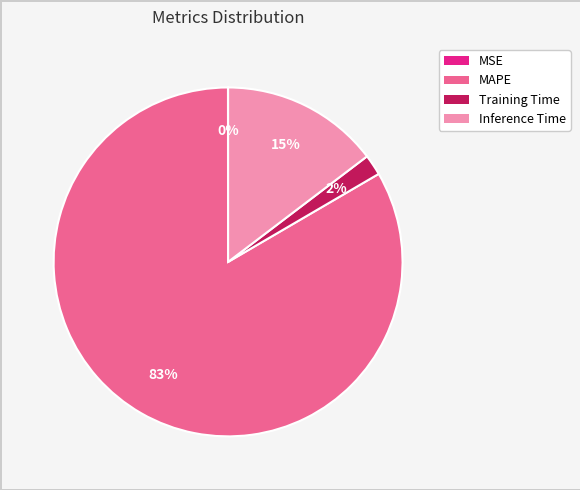

Is Training Time the majority of the pie?

No